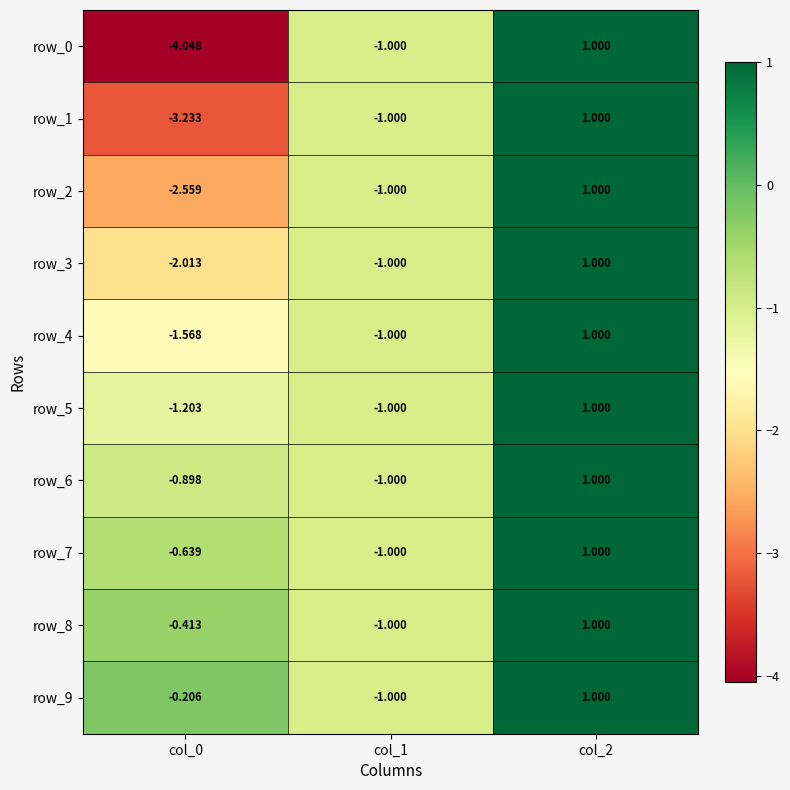

Is the value of row_2 at col_2 greater than the value of row_7 at col_1?

Yes